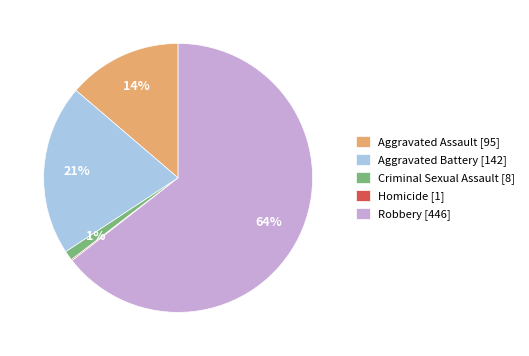

What is the majority slice?

Robbery